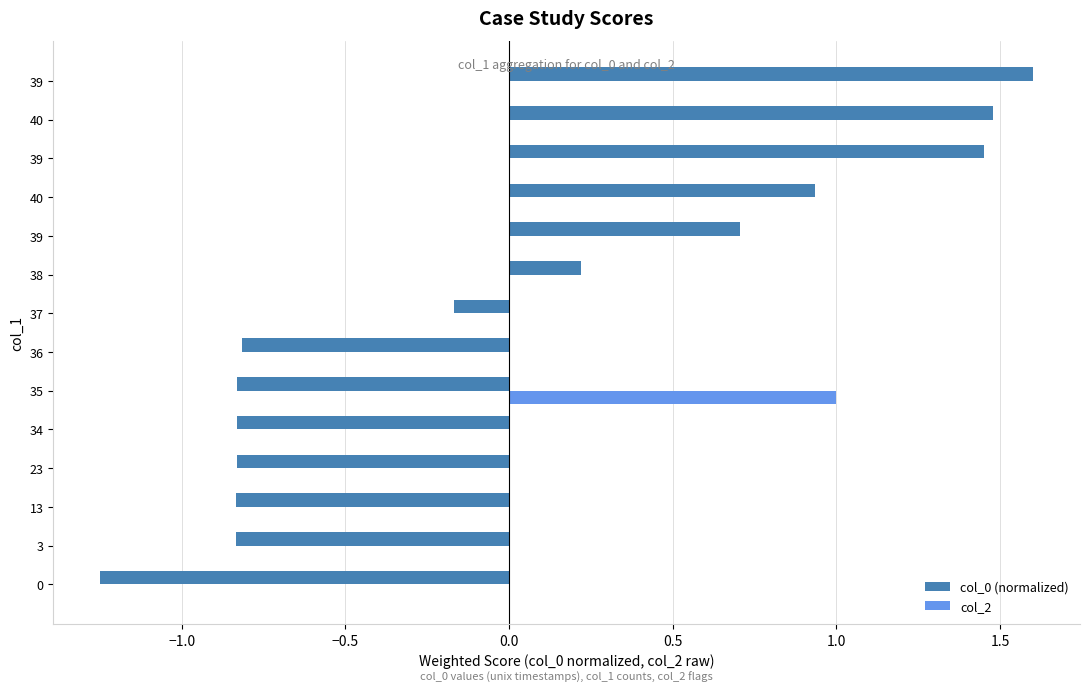

What are all the series names shown in the legend?

col_0 (normalized), col_2